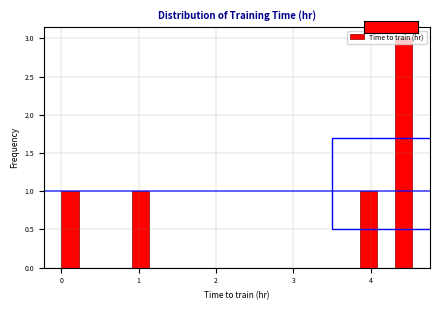

Read against the x-axis, roughly where is the centre of the tallest bar?

4.4